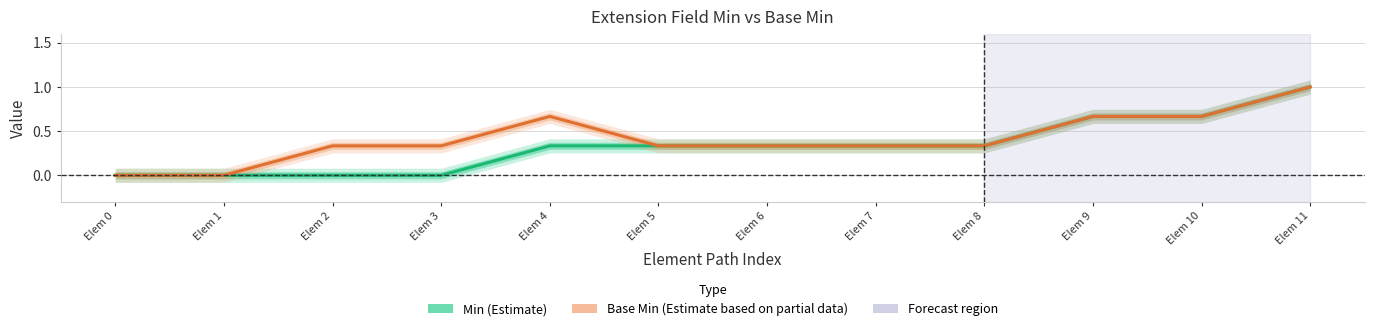

At Elem 1, list the series in order from smallest to largest.

Min (Estimate), Base Min (Estimate based on partial data)